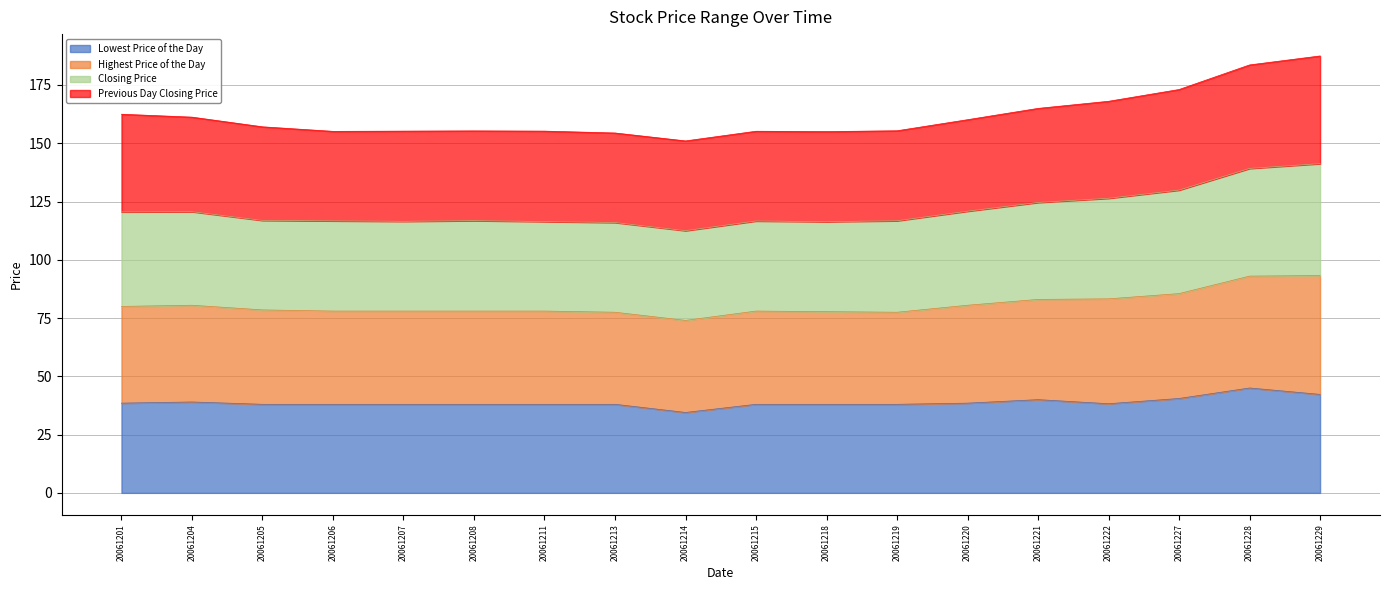

Does the chart display data point markers on the line(s)?

No